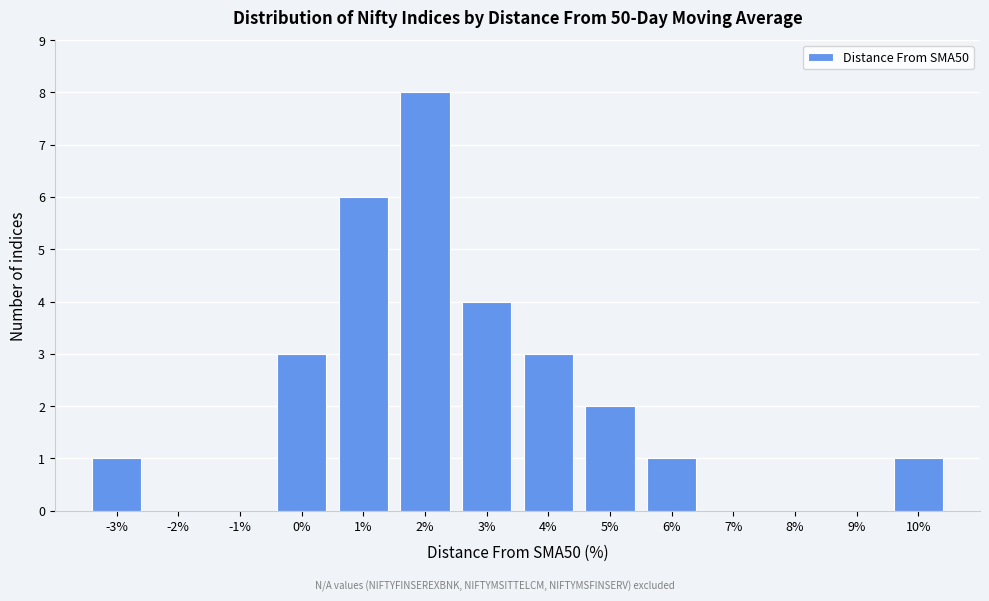

Reading left to right, transcribe all the data shown in this chart.

-3%=1	-2%=0	-1%=0	0%=3	1%=6	2%=8	3%=4	4%=3	5%=2	6%=1	7%=0	8%=0	9%=0	10%=1